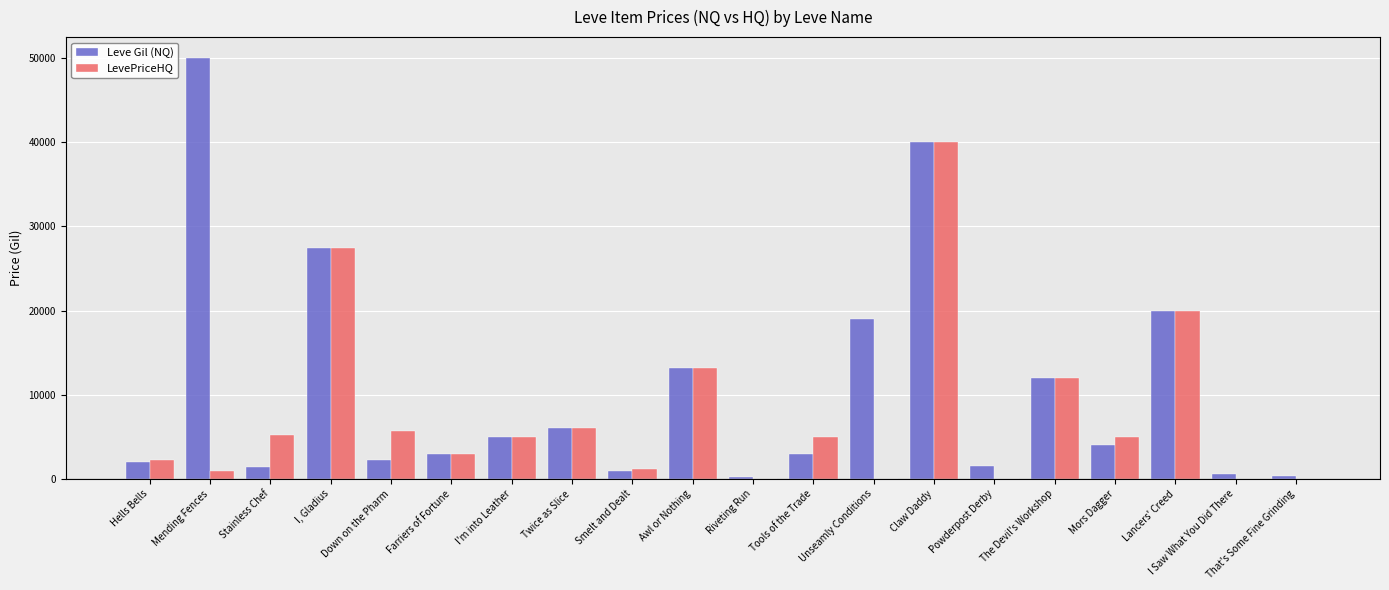

The LevePriceHQ series shows -21829.7 at Powderpost Derby. True or false?

False